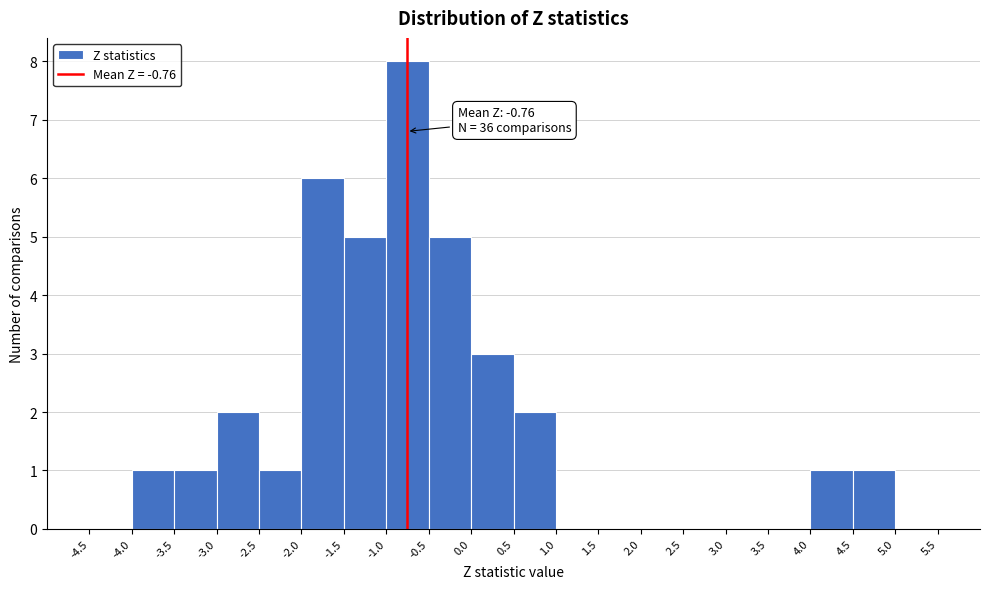

Which range on the x-axis has the tallest bar?

-1.0 to -0.5